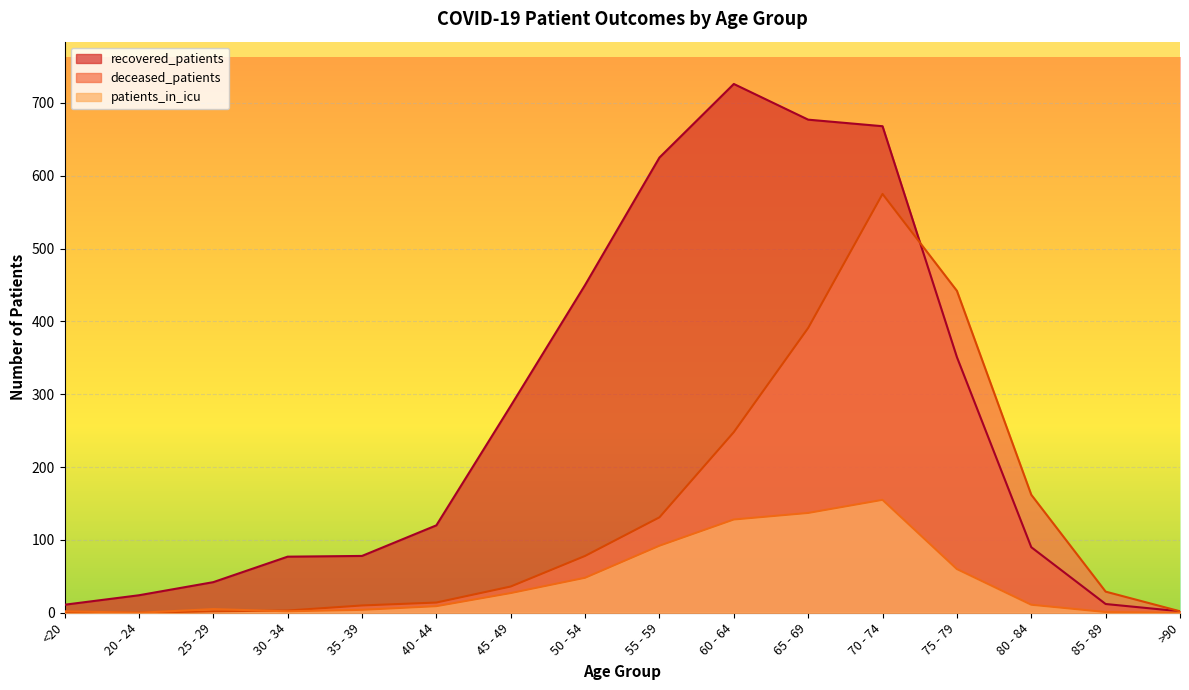

Which series has the largest total across all categories?

recovered_patients